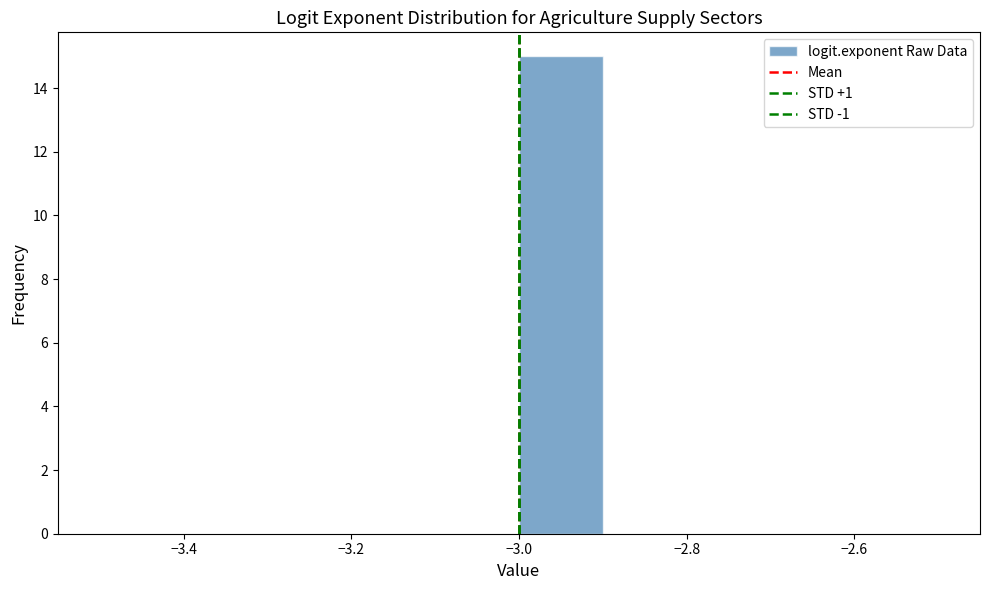

Which range on the x-axis has the tallest bar?

-3.0 to -2.9